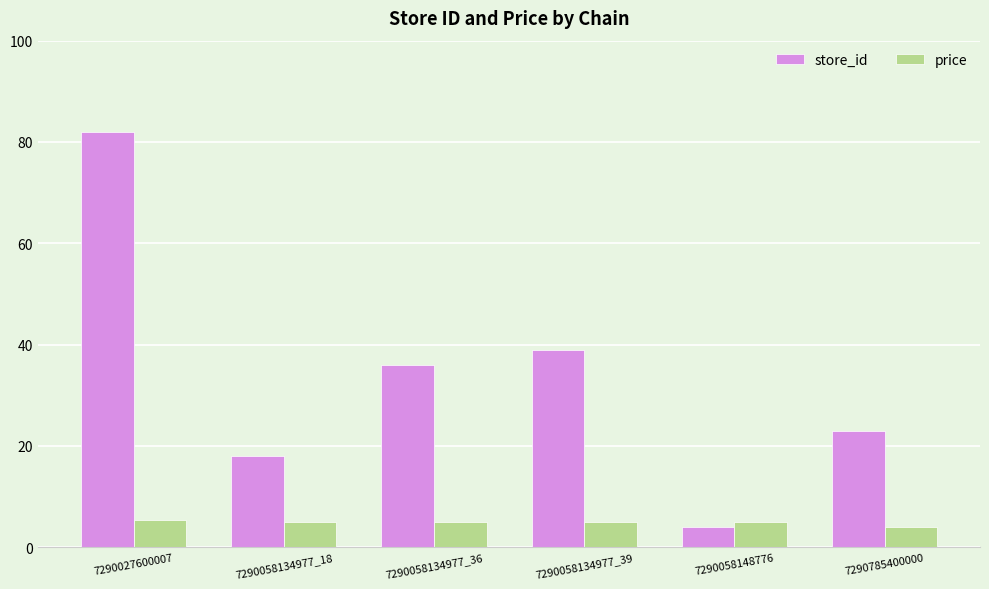

Where does the price series first go above 4?

7290027600007